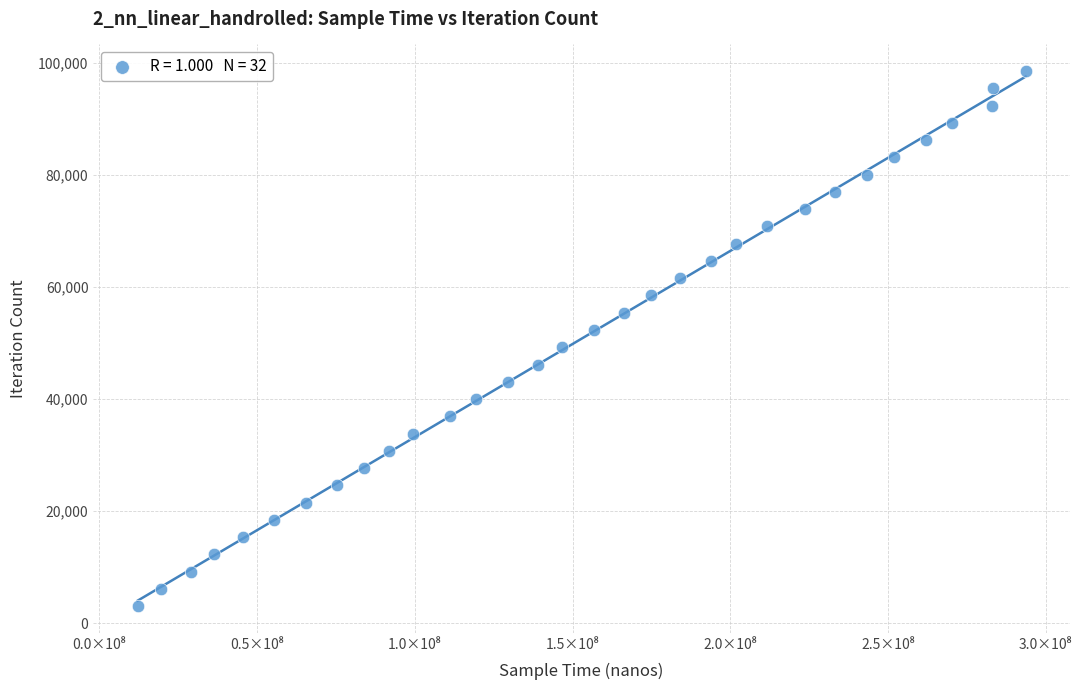

What is the range of X values (max minus min)?

281497300